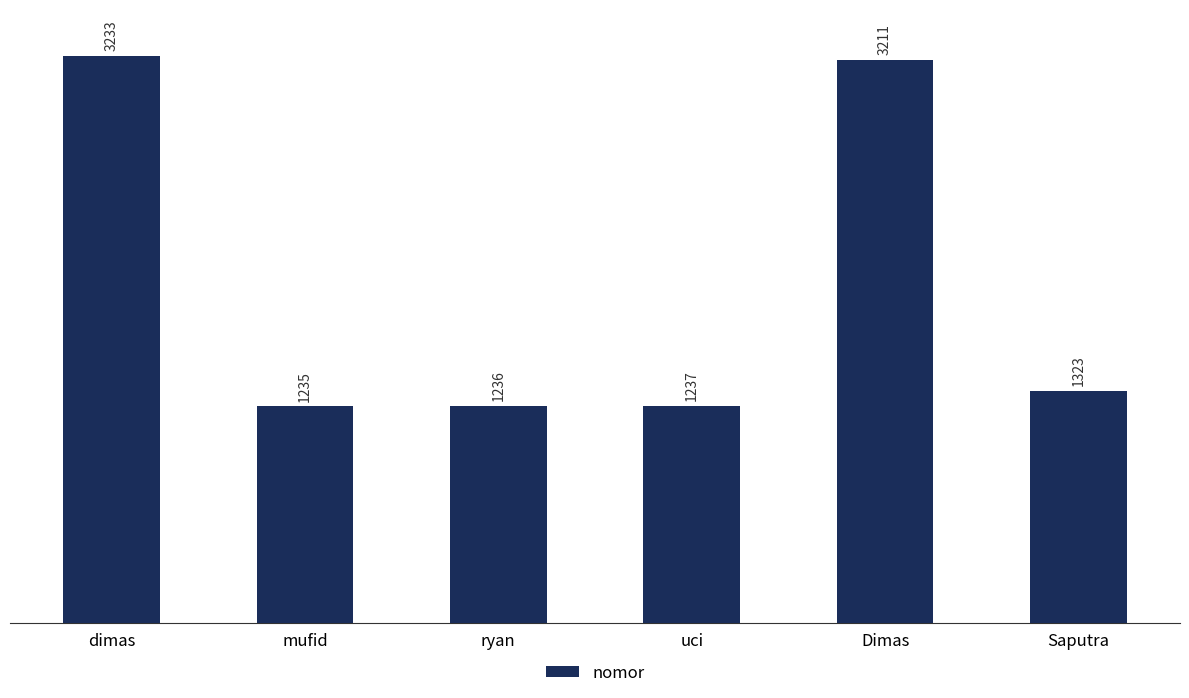

Between mufid and Saputra, which is larger?

Saputra